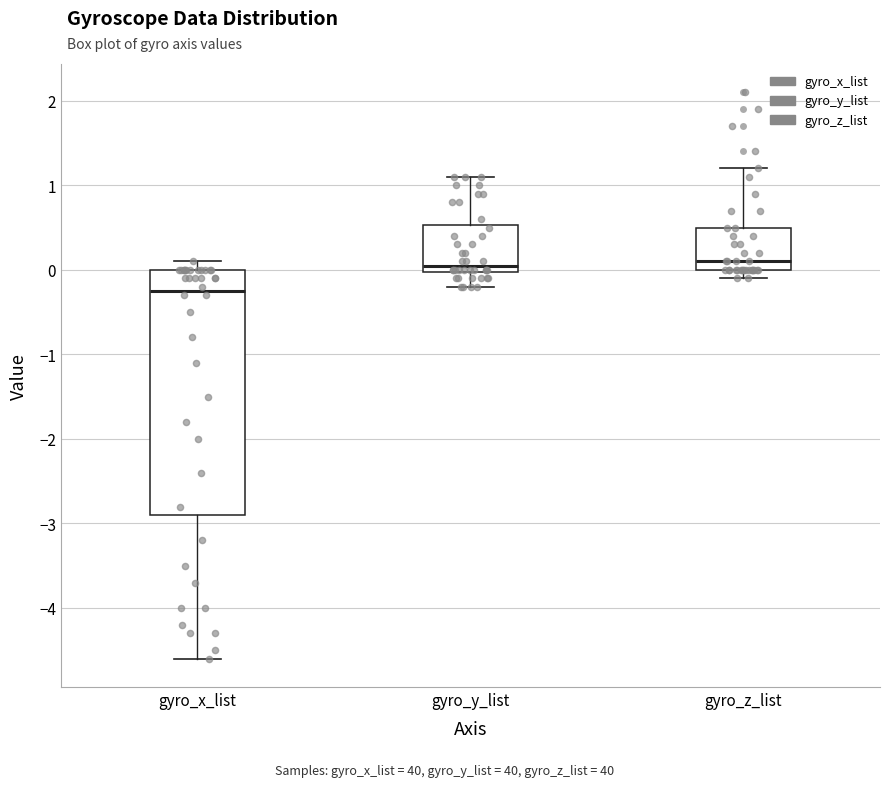

Where does the median line of the box for gyro_z_list sit on the y-axis? The values are not printed on the chart, so give them approximately, as read against the axis.

0.1